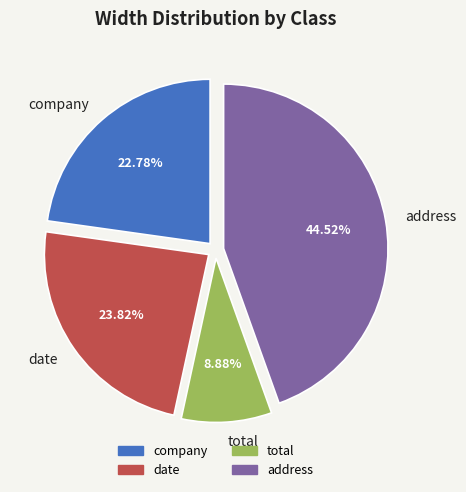

Do date and address together represent more than half of the pie?

Yes